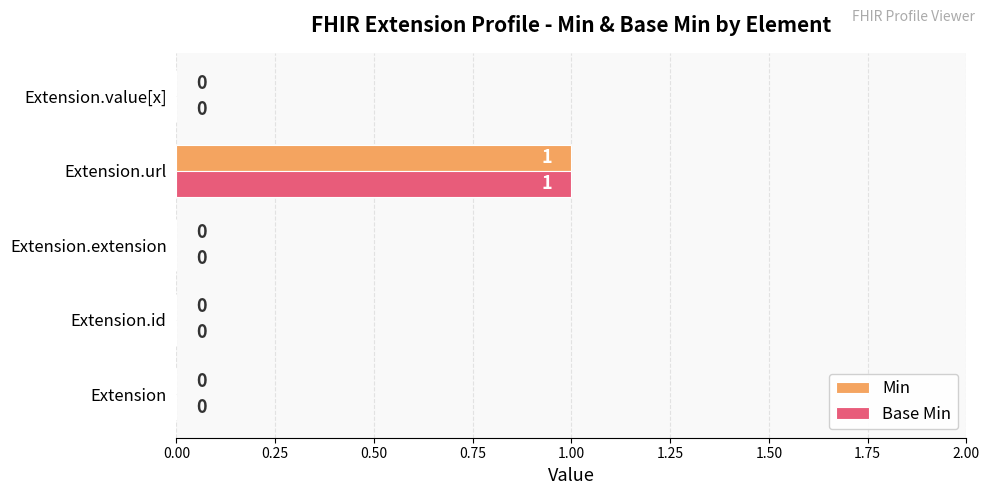

True or false: Min has a value of 0 at Extension.id.

True